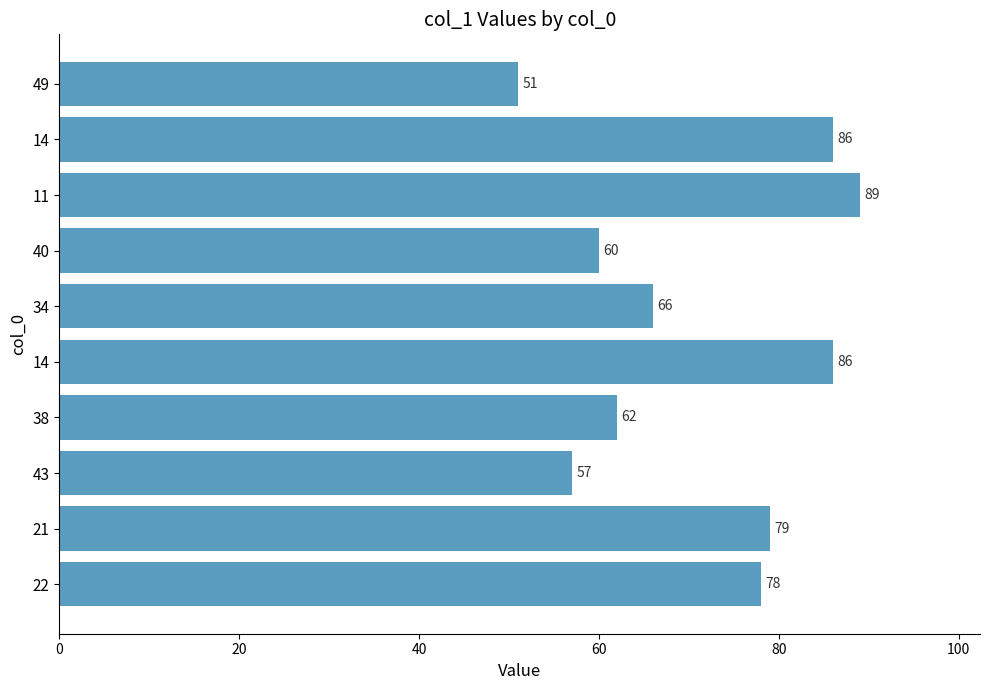

How many series are shown in this chart?

1